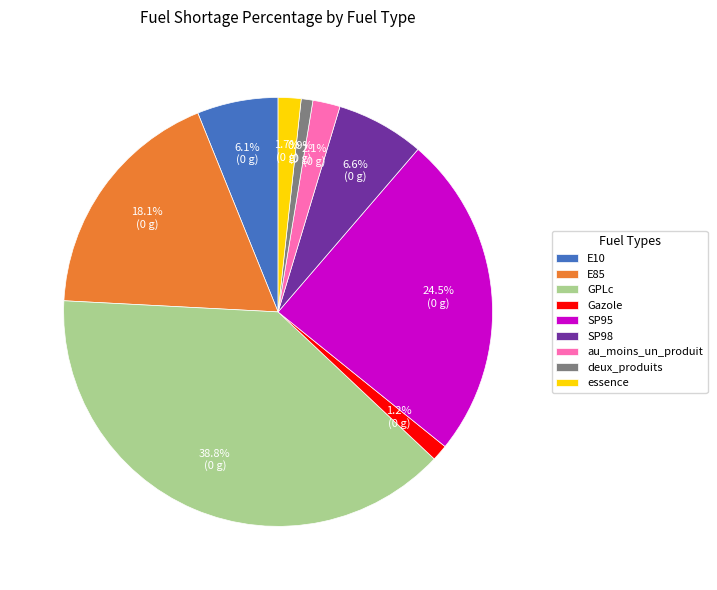

Between Gazole and E10, which is larger?

E10